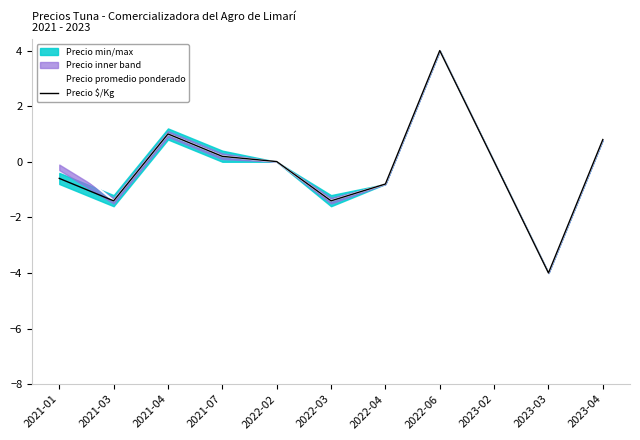

What is the smallest value displayed?

-4.0